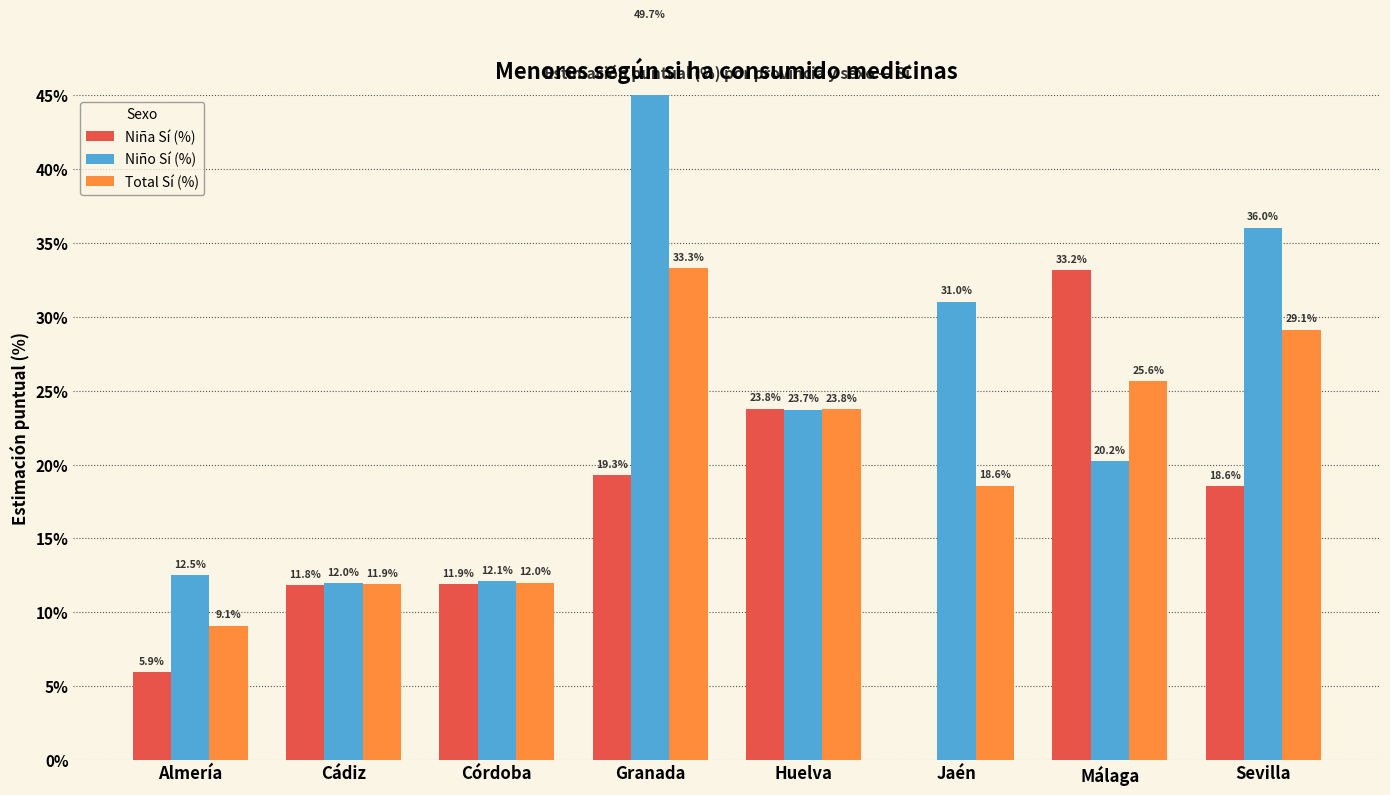

Between Cádiz and Granada, which is larger?

Granada